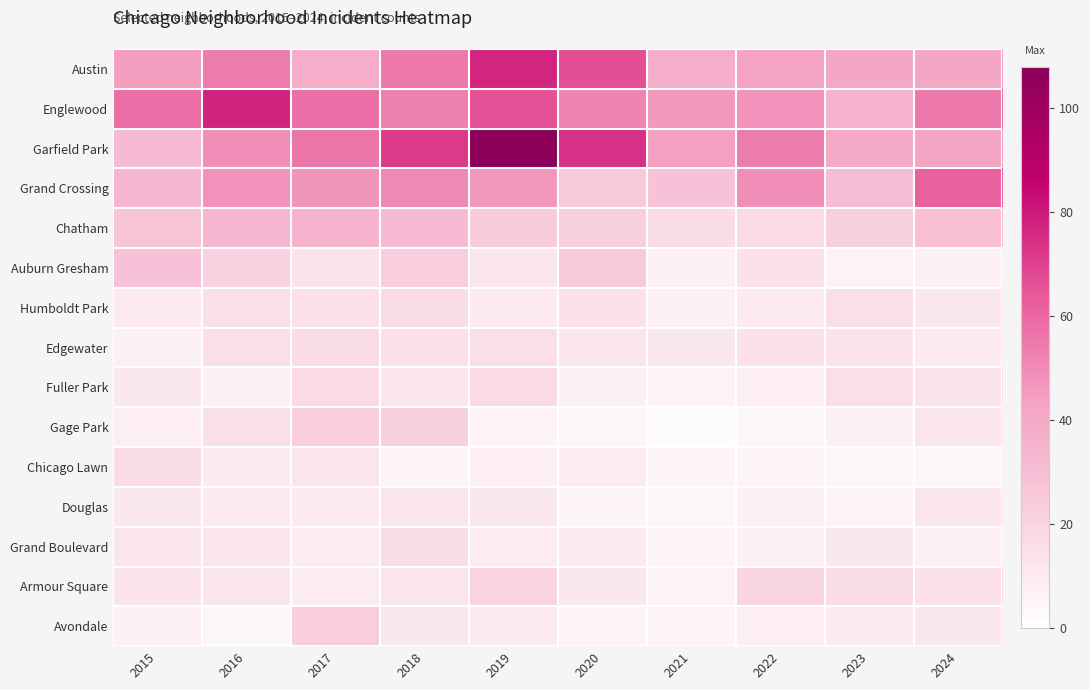

What is the total value across all series at 2019?

439